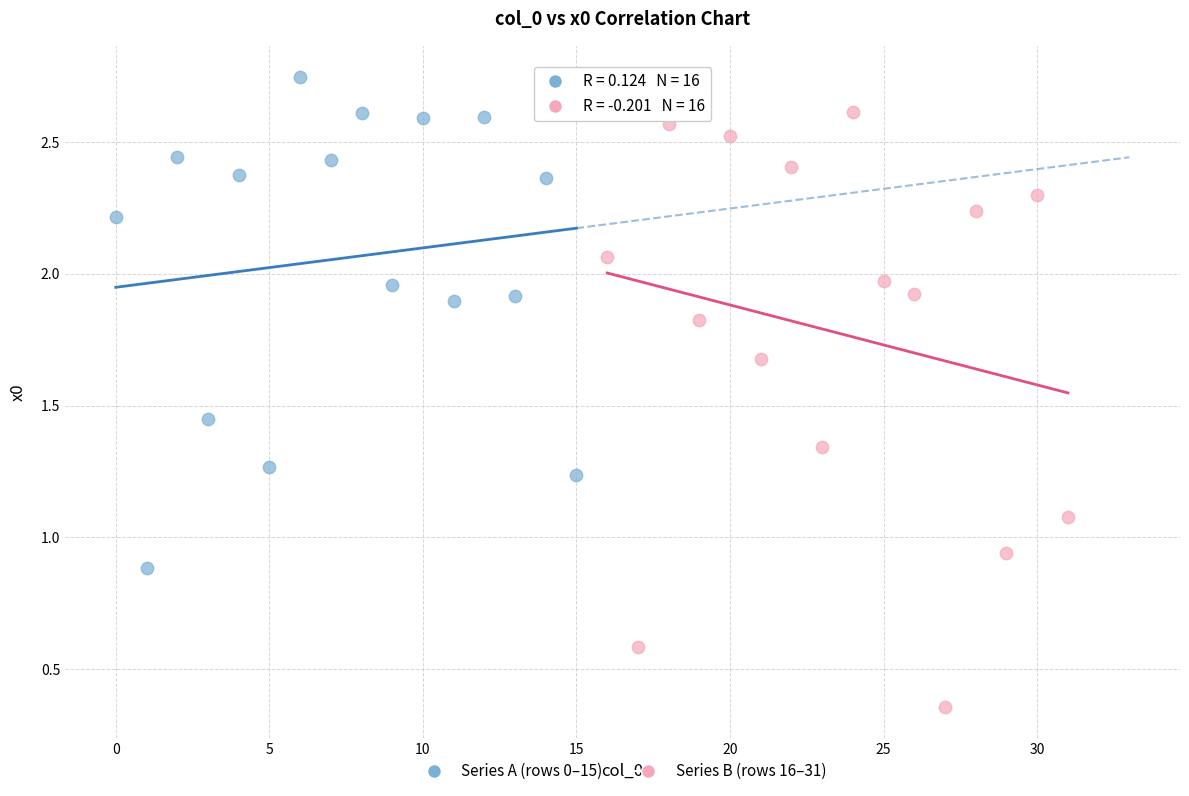

Which series reaches the maximum Y coordinate?

Series A (rows 0–15)